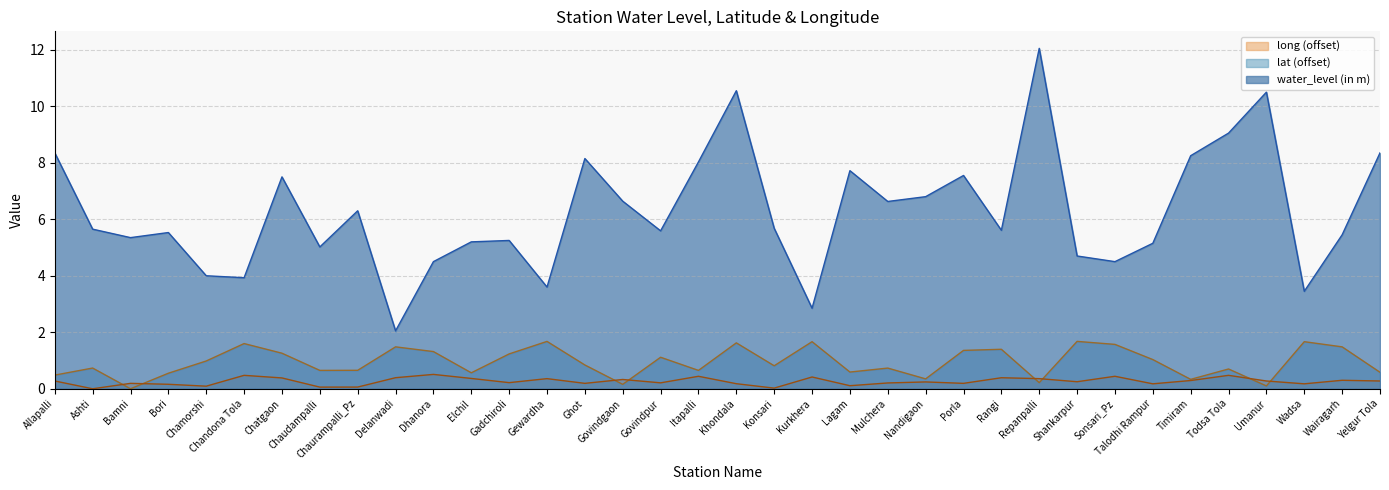

What position from the left is Yelgur Tola?

36